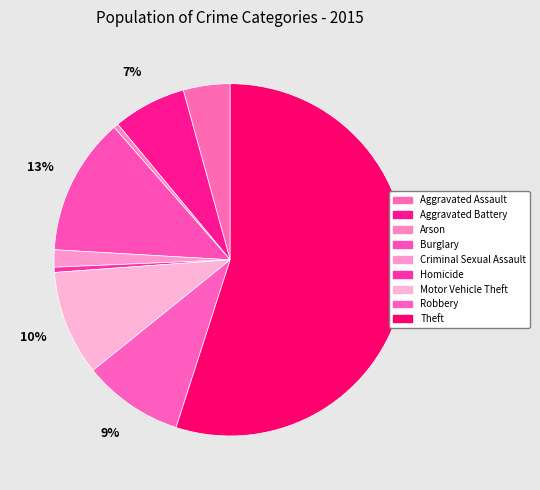

What is the ratio of the value at Theft to the value at Motor Vehicle Theft?

5.7